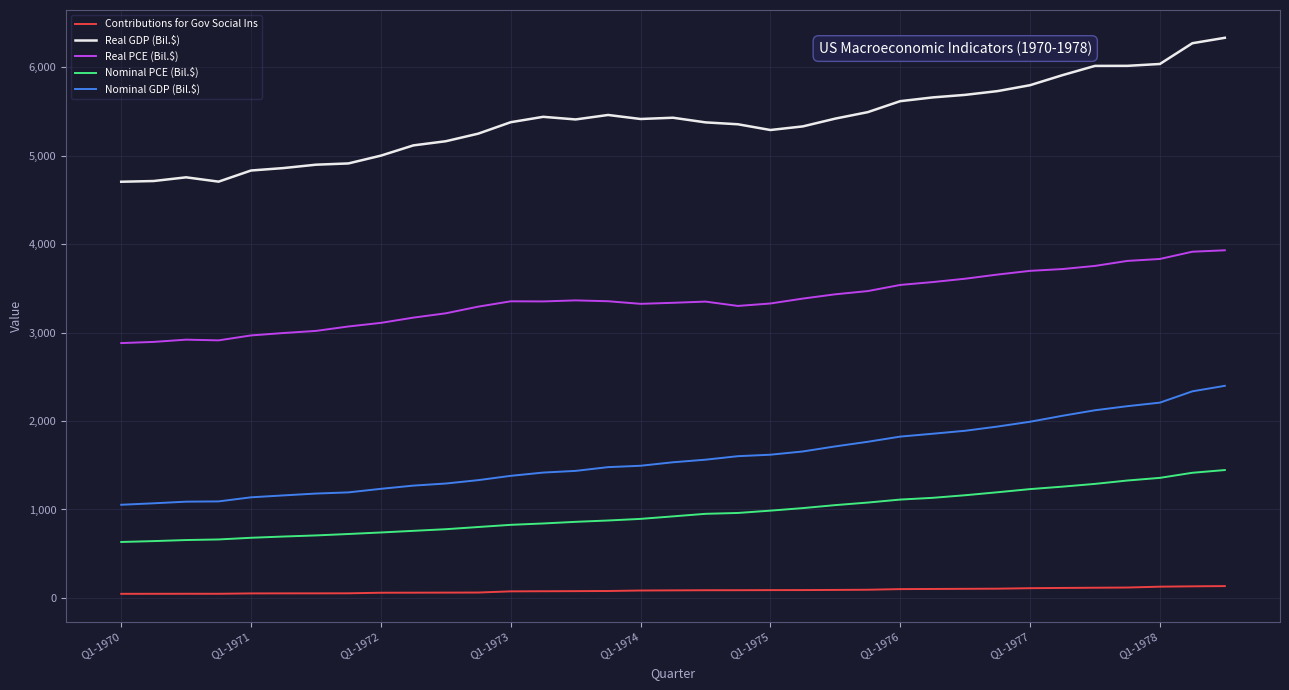

True or false: Real PCE (Bil.$) and Contributions for Gov Social Ins cross at least once.

False